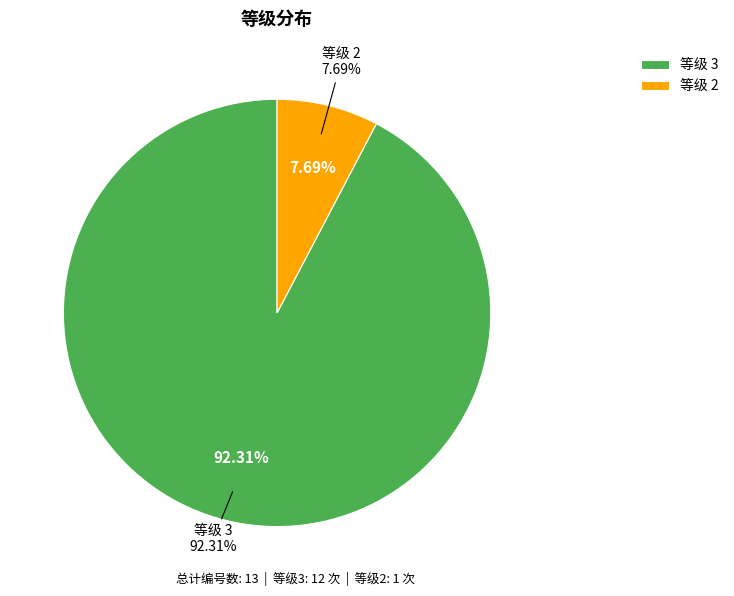

What is the change in value from 3 to 2?

-11